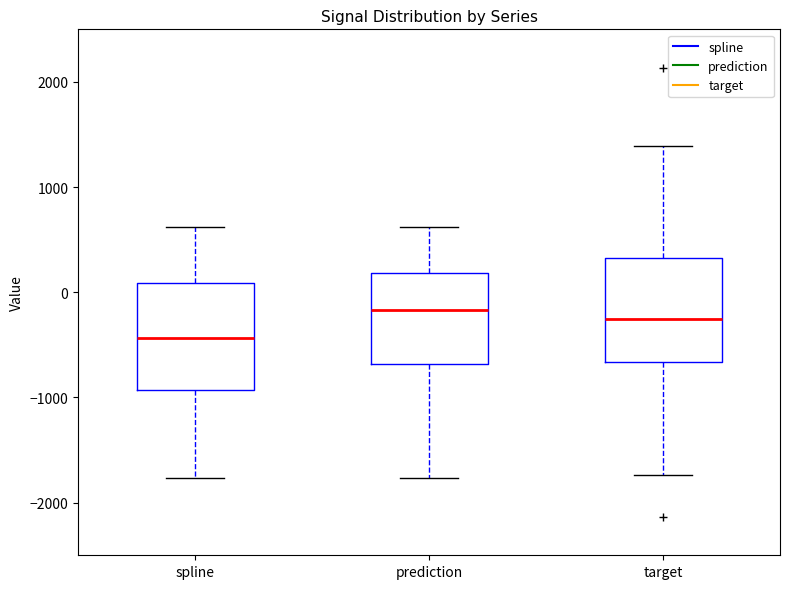

Reading left to right, transcribe this box plot: for each box, give where its median line is, the range the box spans, and where its two whiskers end, as read against the y-axis. The values are not printed on the chart, so give them approximately, as read against the axis.

spline: median -400, box -900 to 100, whiskers -1800 to 600
prediction: median -200, box -700 to 200, whiskers -1800 to 600
target: median -300, box -700 to 300, whiskers -1700 to 1400